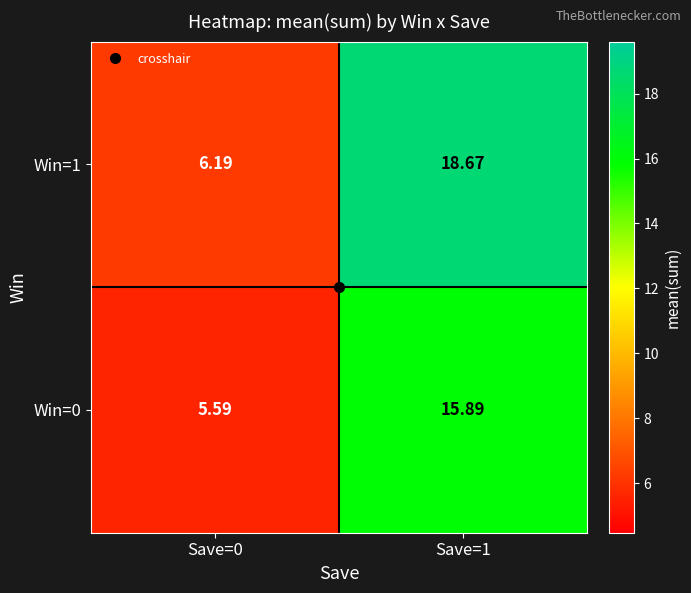

Is the value of Win=0 at Save=1 greater than the value of Win=1 at Save=0?

Yes